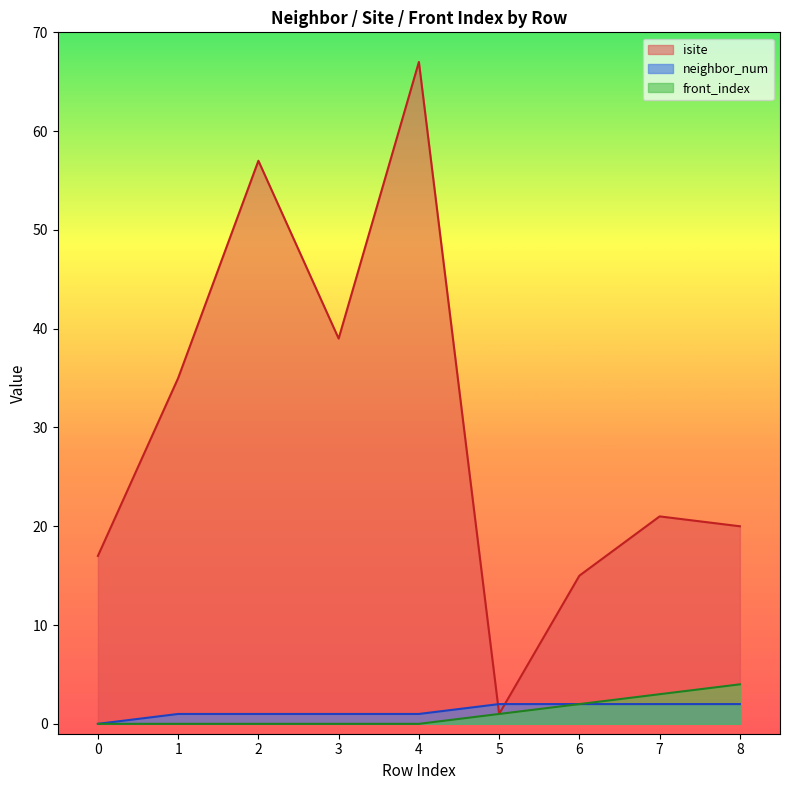

How many values in neighbor_num are above zero?

8